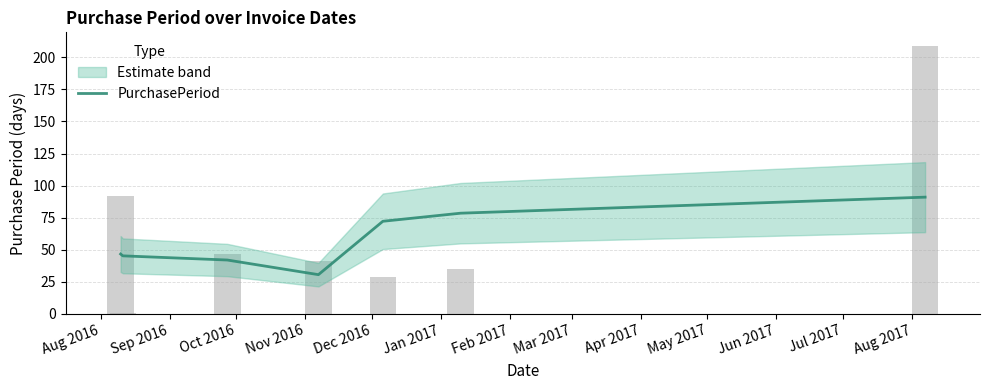

What is the lowest value of the PurchasePeriod series?

30.6